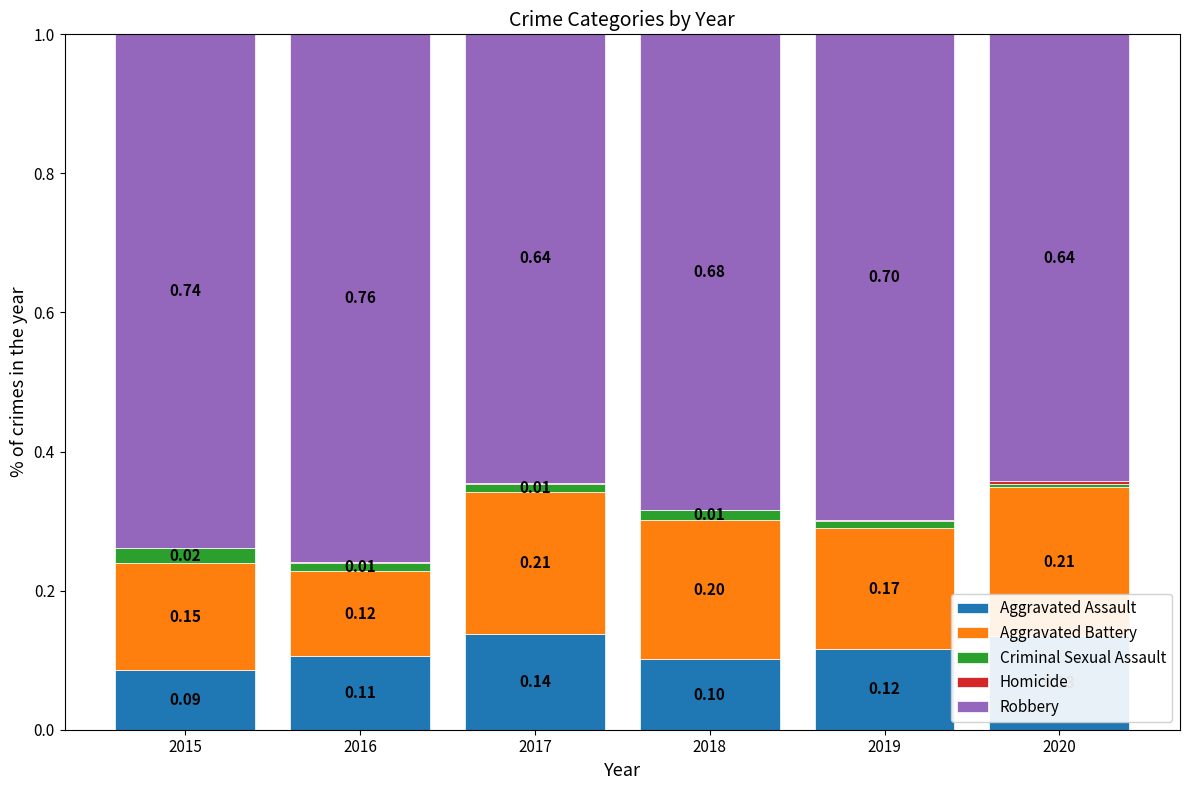

What is the total value across all series at 2020?

1.0